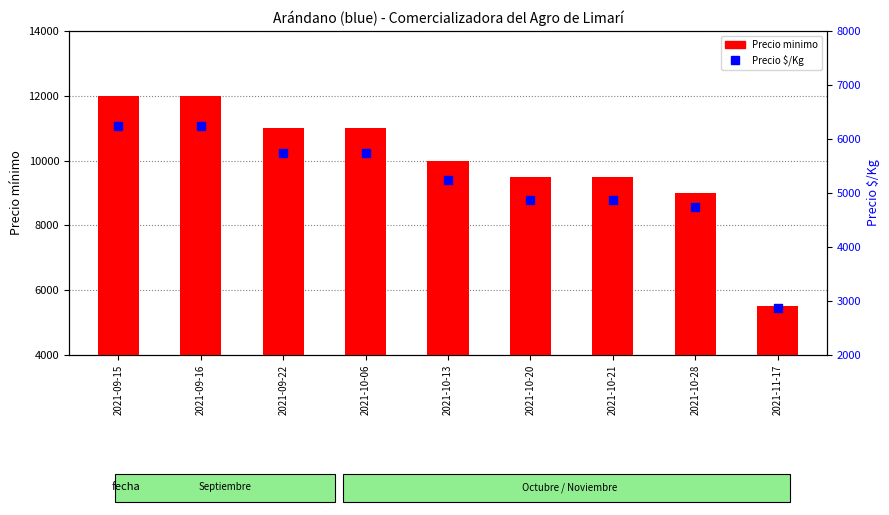

Which series contains the lowest Y value?

Precio $/Kg